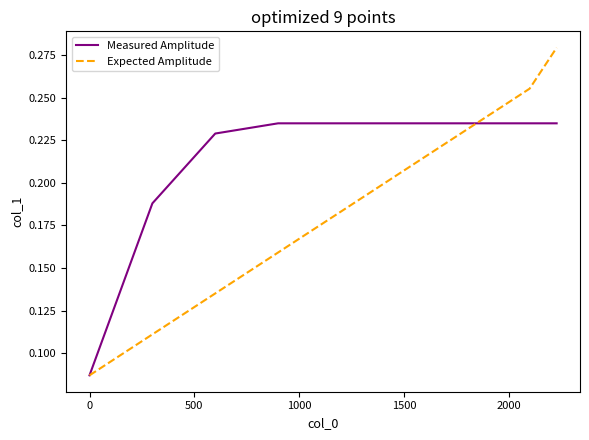

Which series has the largest total across all categories?

Measured Amplitude